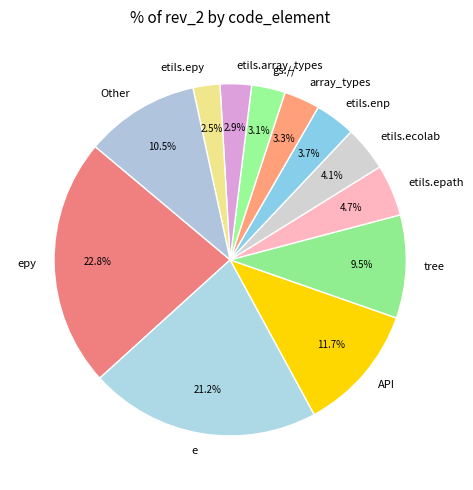

What portion of the pie excludes array_types?

96.7%